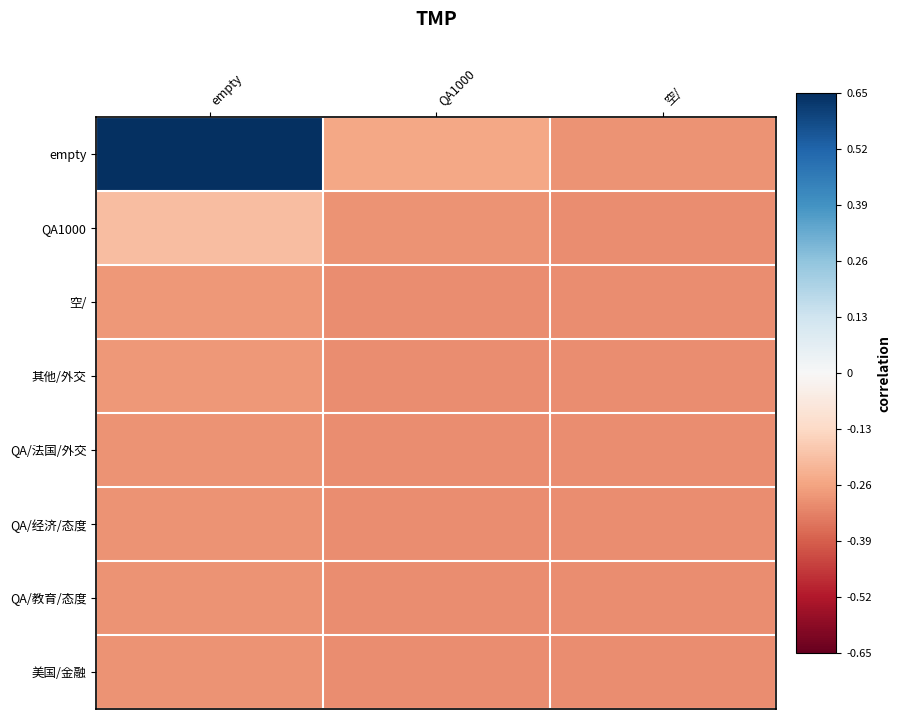

Which has a higher value, empty or 空/?

empty